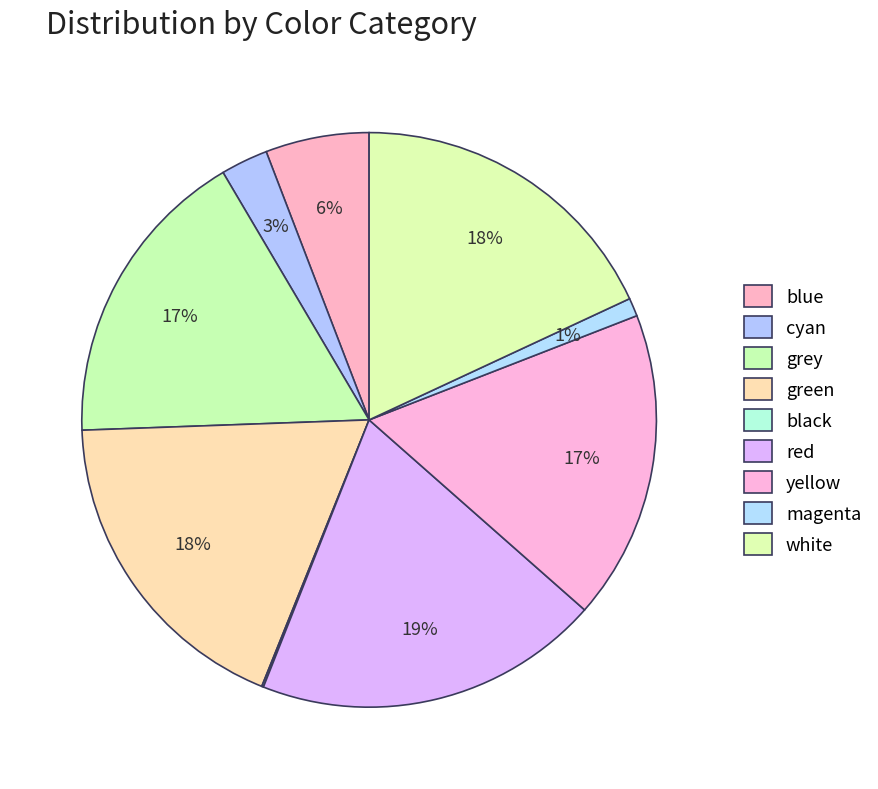

Which category has the smallest portion of the pie?

black